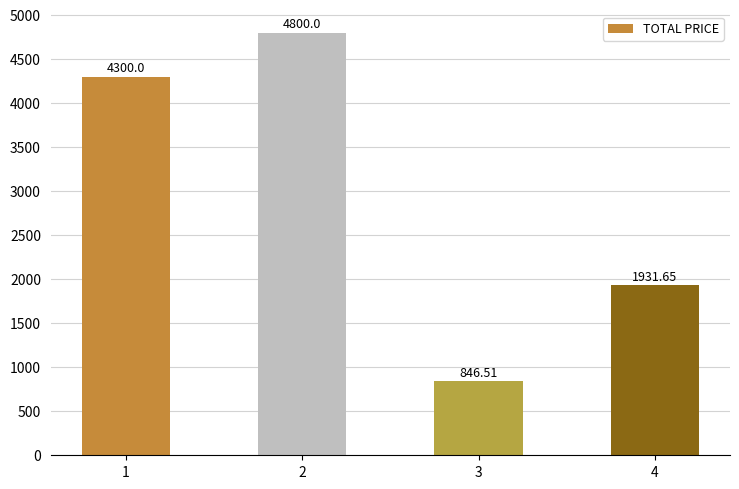

What is the difference between the values at 1 and 2?

500.0